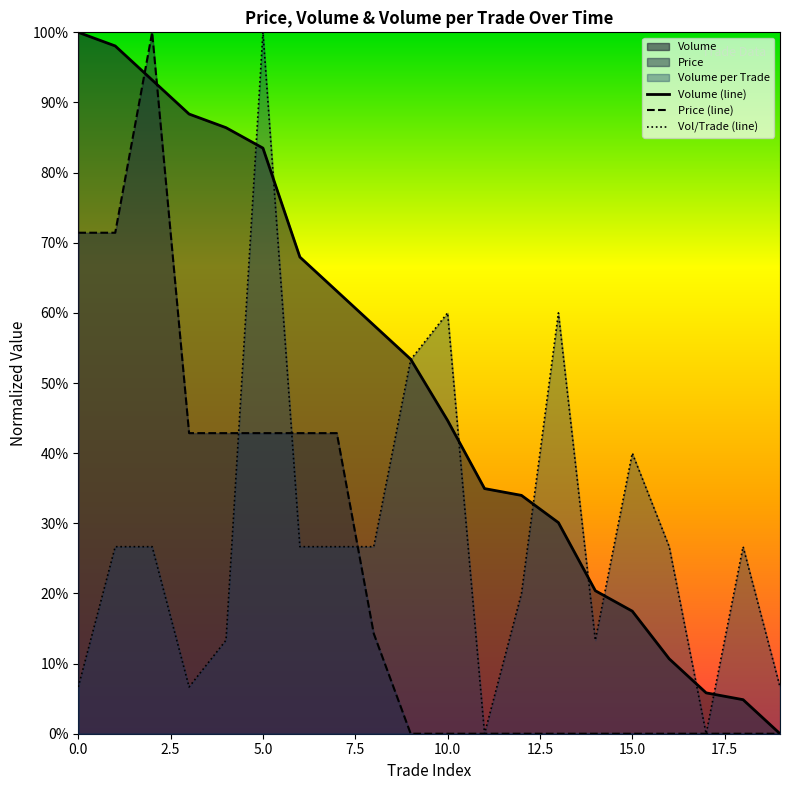

Is it true that Vol/Trade (line) equals 0.1 at 2.5?

False